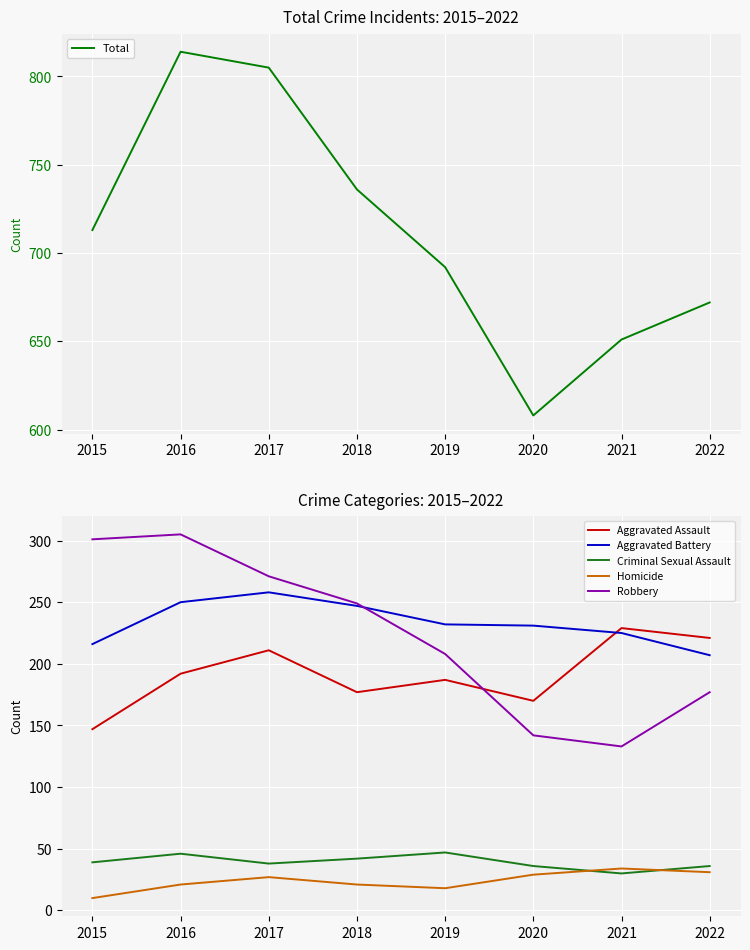

How many interior local peaks does the Criminal Sexual Assault series have?

2